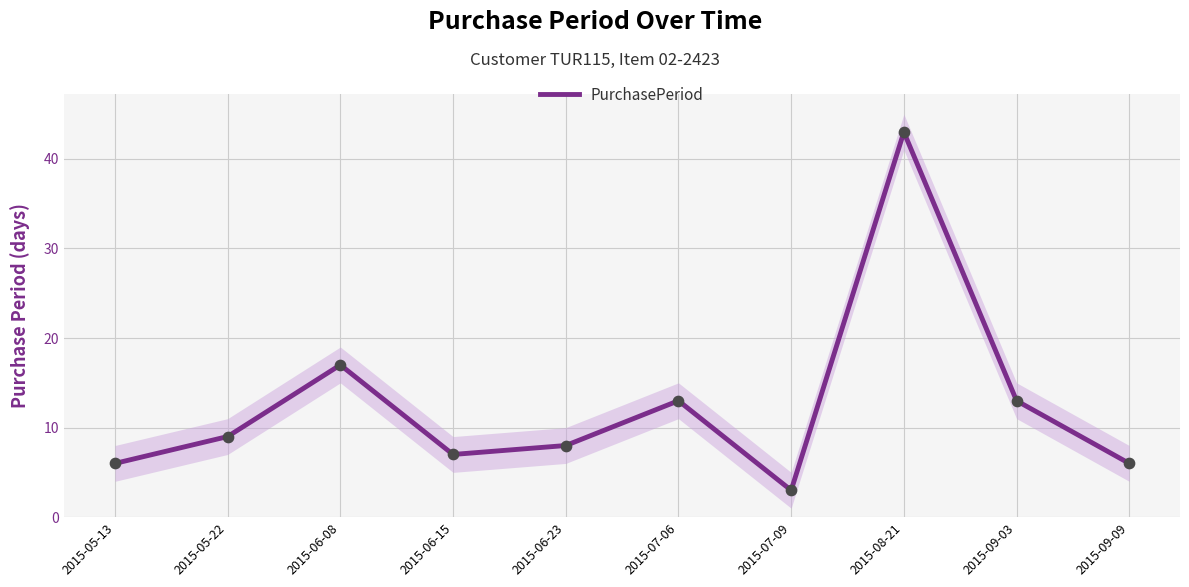

What is the ratio of the value at 2015-07-06 to the value at 2015-06-23?

1.6